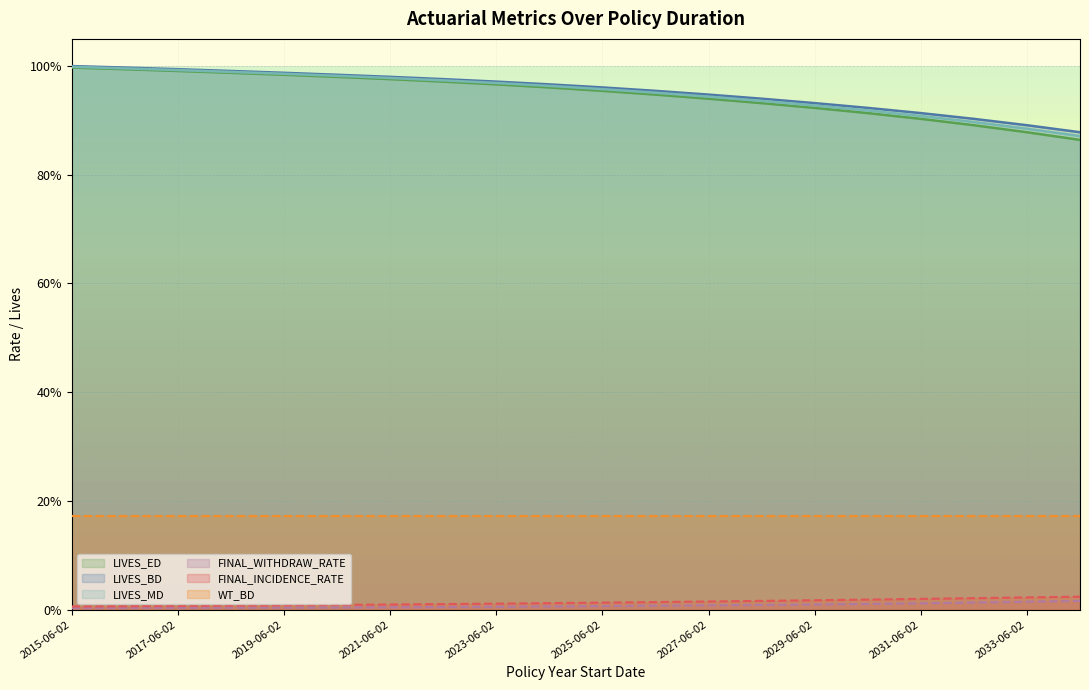

True or false: FINAL_WITHDRAW_RATE has a value of 0.0 at 2026-06-02.

False